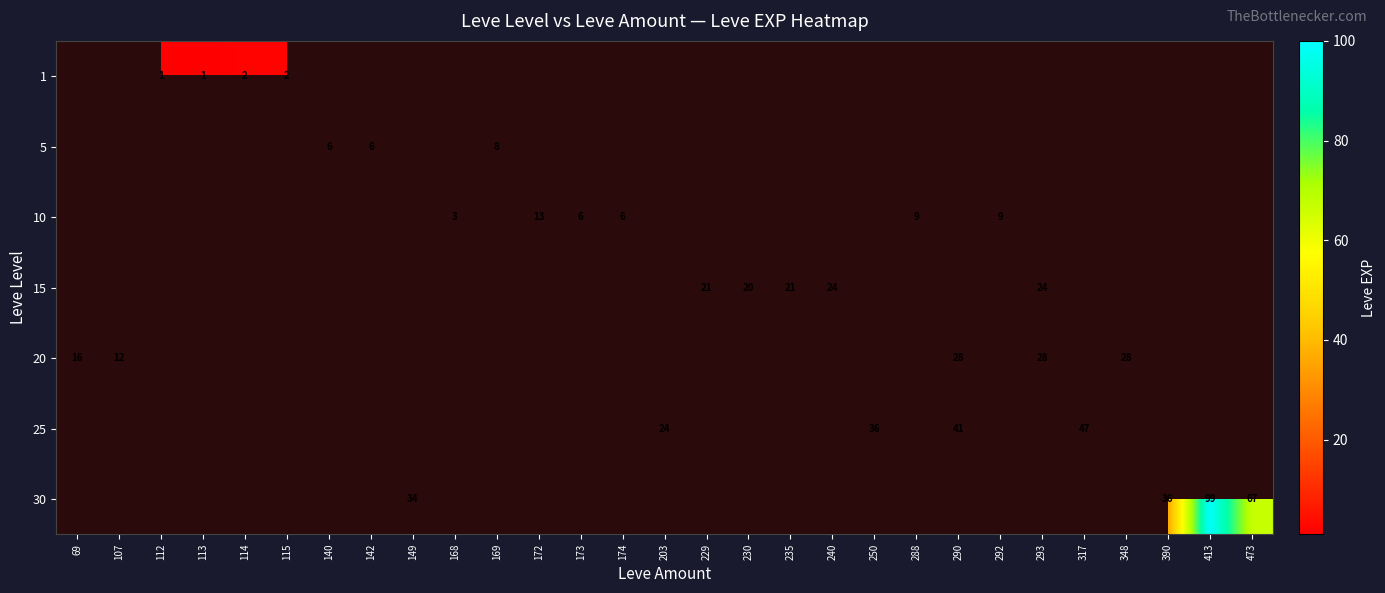

The 25 series shows 12 at 203. True or false?

False